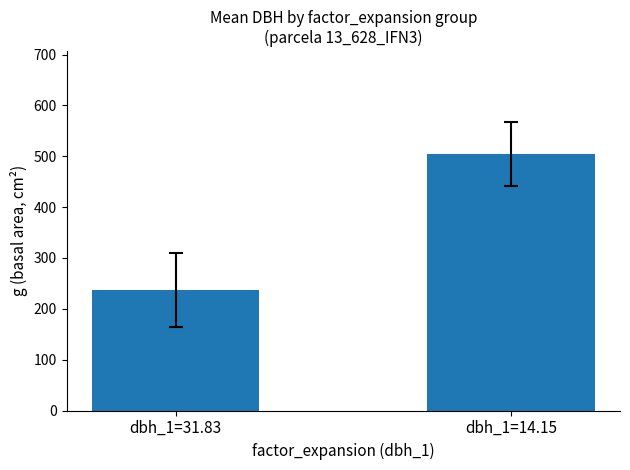

At which category does the chart reach its peak across all series?

dbh_1=14.15